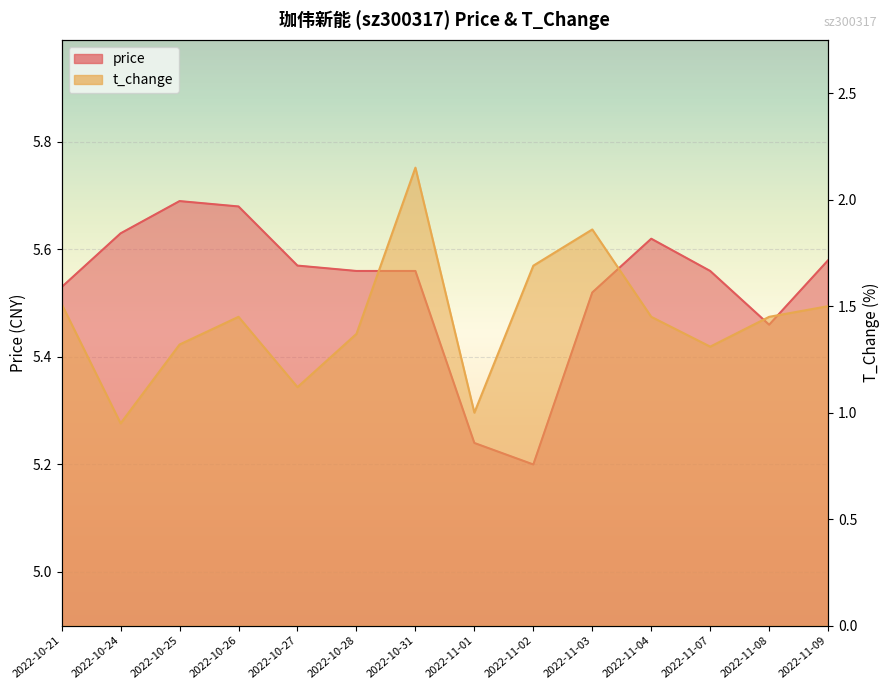

Which series changed the most between 2022-10-24 and 2022-11-07?

t_change